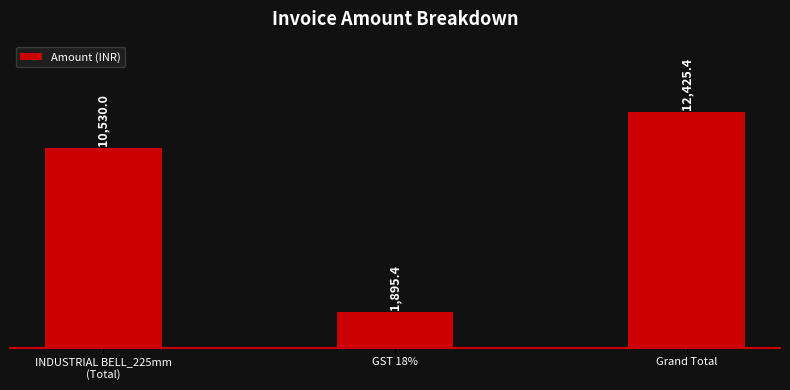

The chart shows a value of 12425.4 at Grand Total. True or false?

True